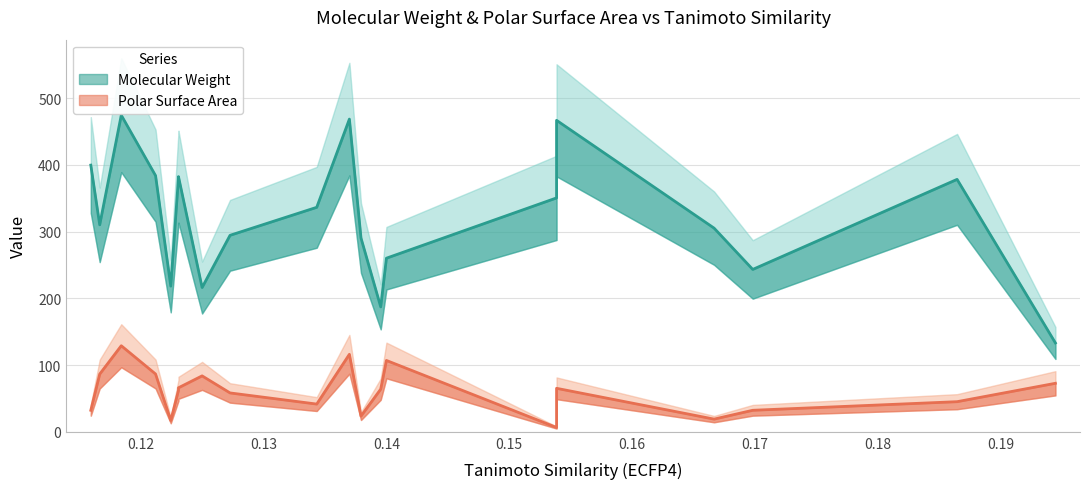

What are all the series names shown in the legend?

Molecular Weight, Polar Surface Area